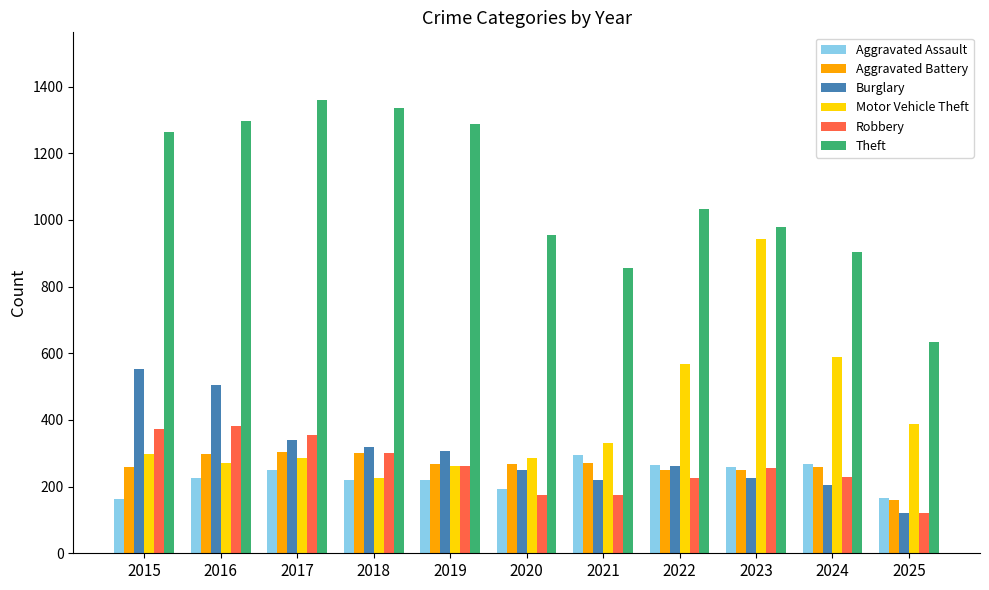

How many categories are shown in the chart?

11